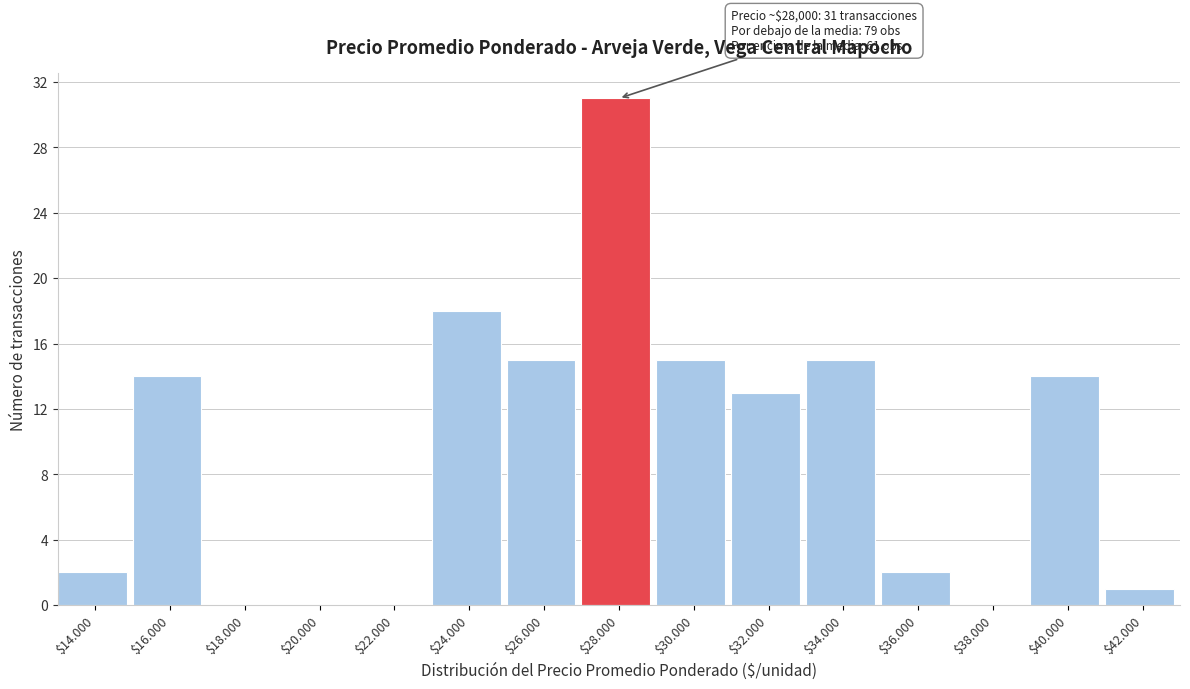

Which category has the highest value across all series?

$28.000